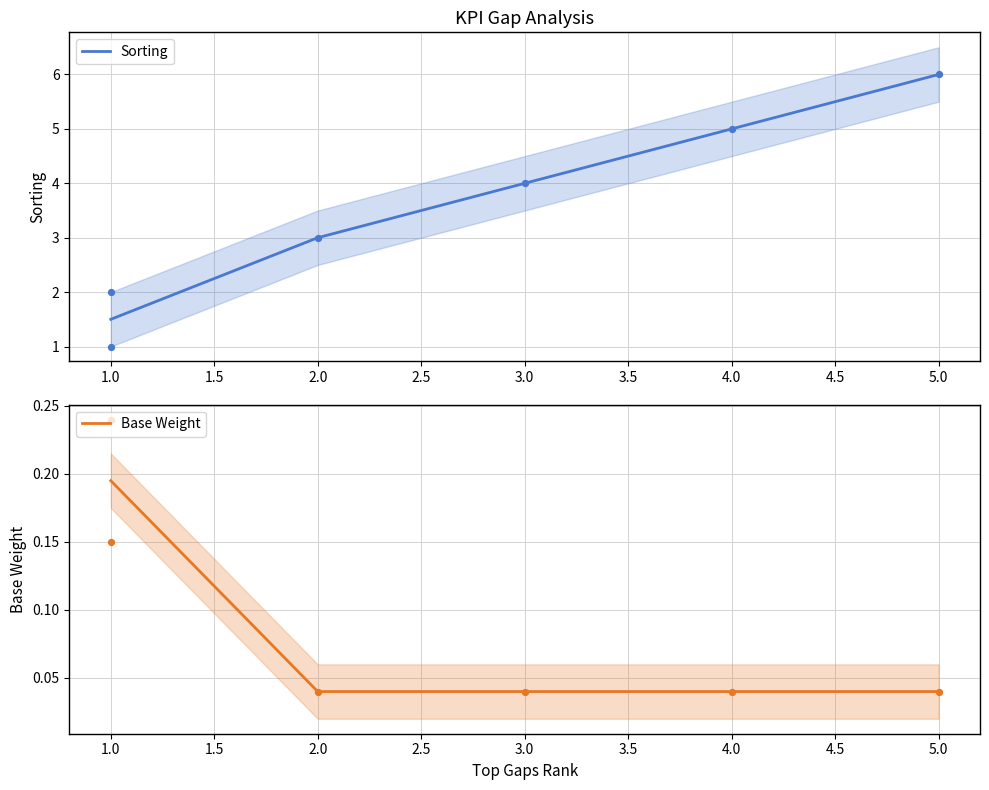

Which series reaches the minimum Y coordinate?

Base Weight